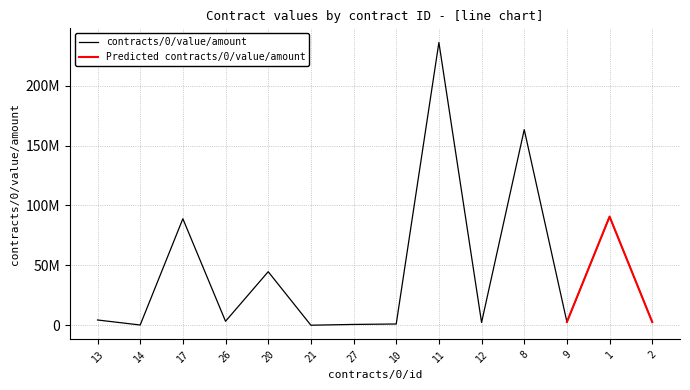

What position from the left is 1?

13